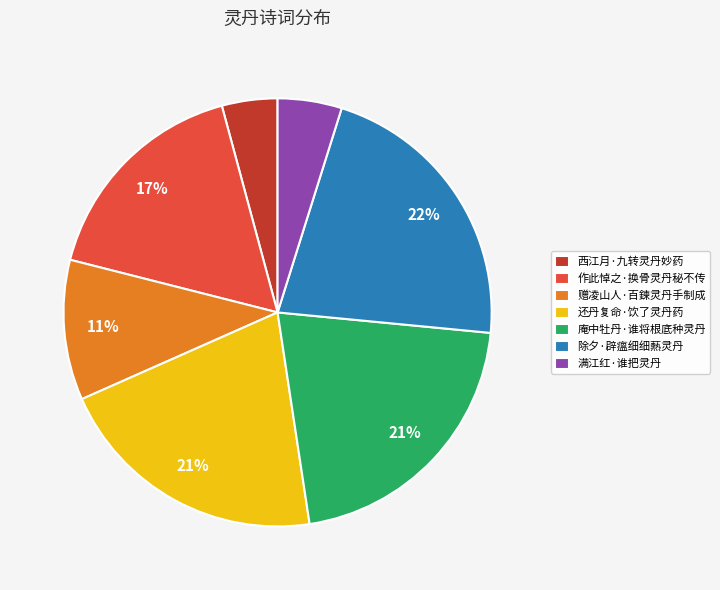

How many slices are in this pie chart?

7